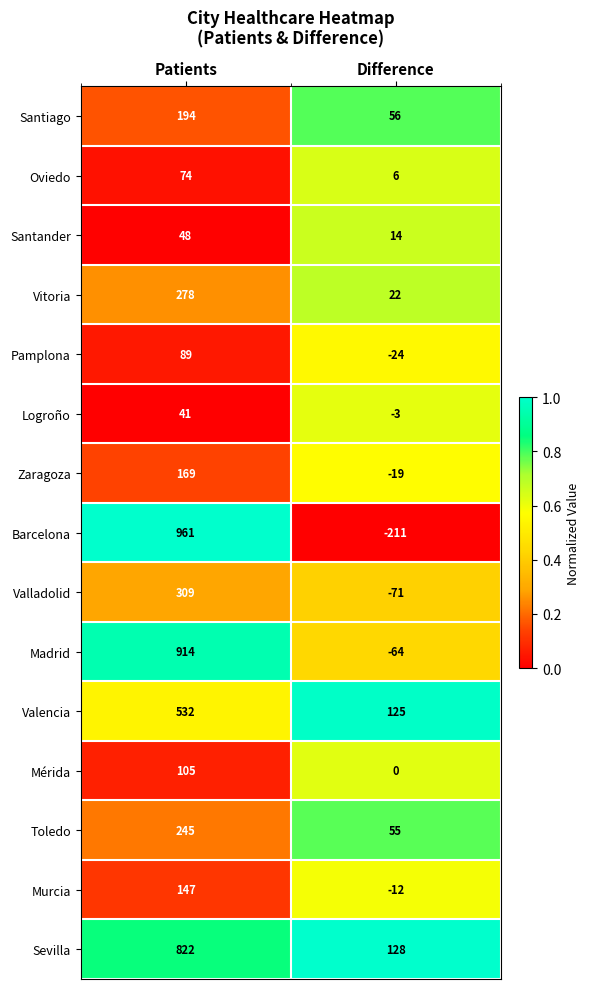

Reading left to right, what are all the values shown in this chart?

Santiago: 194	56
Oviedo: 74	6
Santander: 48	14
Vitoria: 278	22
Pamplona: 89	-24
Logroño: 41	-3
Zaragoza: 169	-19
Barcelona: 961	-211
Valladolid: 309	-71
Madrid: 914	-64
Valencia: 532	125
Mérida: 105	0
Toledo: 245	55
Murcia: 147	-12
Sevilla: 822	128